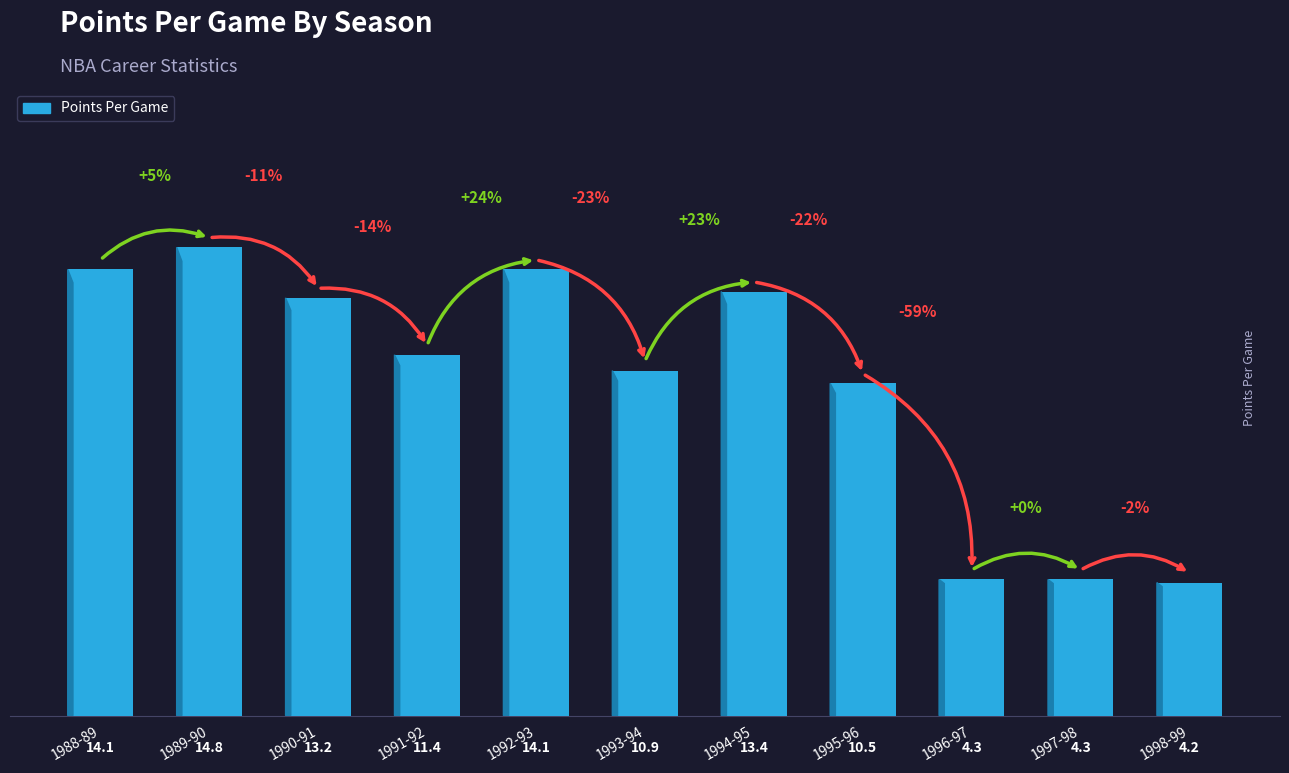

What is the difference between the values at 1997-98 and 1995-96?

6.2